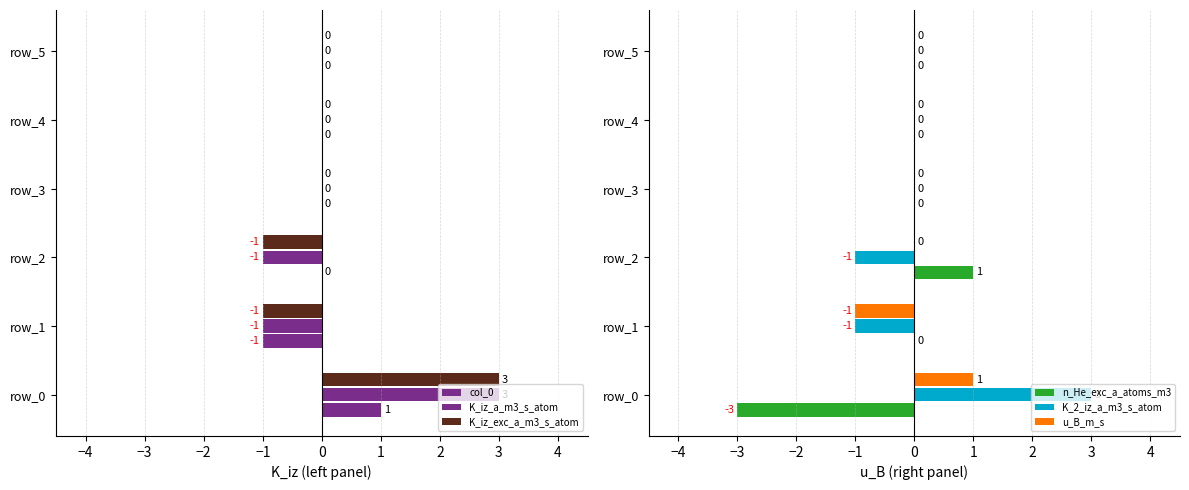

True or false: K_2_iz_a_m3_s_atom has a value of -2 at row_2.

False